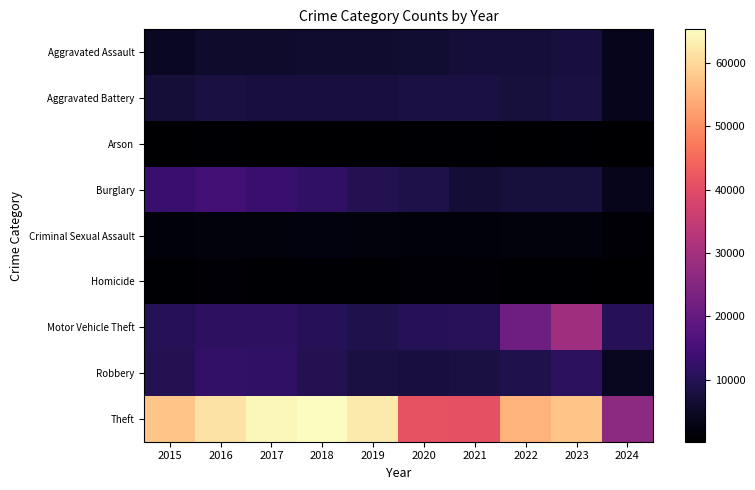

Reading left to right, list all the values displayed in this chart.

Aggravated Assault: 2015=4480	2016=5712	2017=5793	2018=6001	2019=5841	2020=6264	2021=7242	2022=7280	2023=7708	2024=3656
Aggravated Battery: 2015=7019	2016=8086	2017=7845	2018=7735	2019=7858	2020=8320	2021=8347	2022=7488	2023=8079	2024=3676
Arson: 2015=448	2016=515	2017=444	2018=373	2019=376	2020=588	2021=529	2022=422	2023=512	2024=235
Burglary: 2015=13184	2016=14289	2017=13001	2018=11747	2019=9638	2020=8758	2021=6662	2022=7593	2023=7482	2024=3445
Criminal Sexual Assault: 2015=1701	2016=1849	2017=1974	2018=2034	2019=1909	2020=1485	2021=1733	2022=1795	2023=1820	2024=757
Homicide: 2015=496	2016=786	2017=672	2018=588	2019=499	2020=787	2021=804	2022=724	2023=625	2024=249
Motor Vehicle Theft: 2015=10068	2016=11285	2017=11380	2018=9985	2019=8977	2020=9959	2021=10603	2022=21461	2023=29243	2024=10380
Robbery: 2015=9638	2016=11960	2017=11880	2018=9681	2019=7995	2020=7855	2021=7920	2022=8962	2023=11055	2024=4238
Theft: 2015=57351	2016=61623	2017=64386	2018=65289	2019=62495	2020=41335	2021=40810	2022=54877	2023=57398	2024=26352